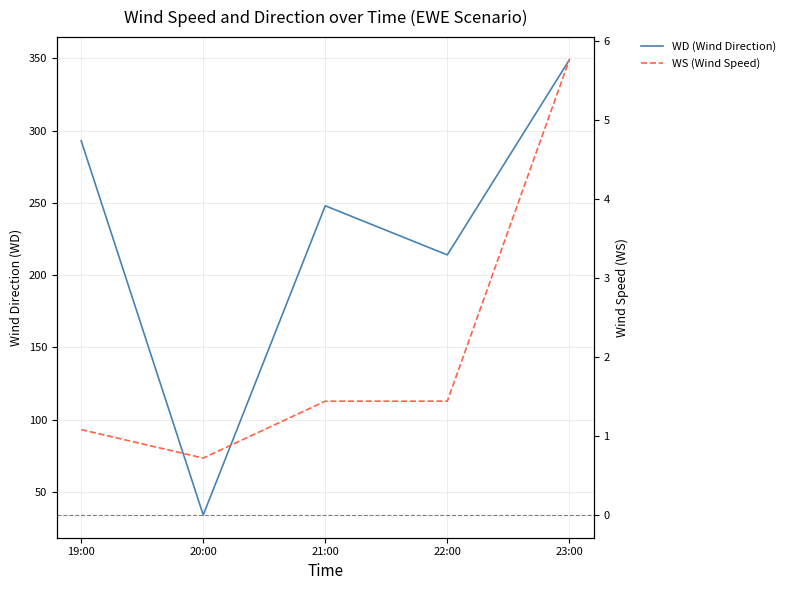

How many data points in WS (Wind Speed) are less than 1?

1